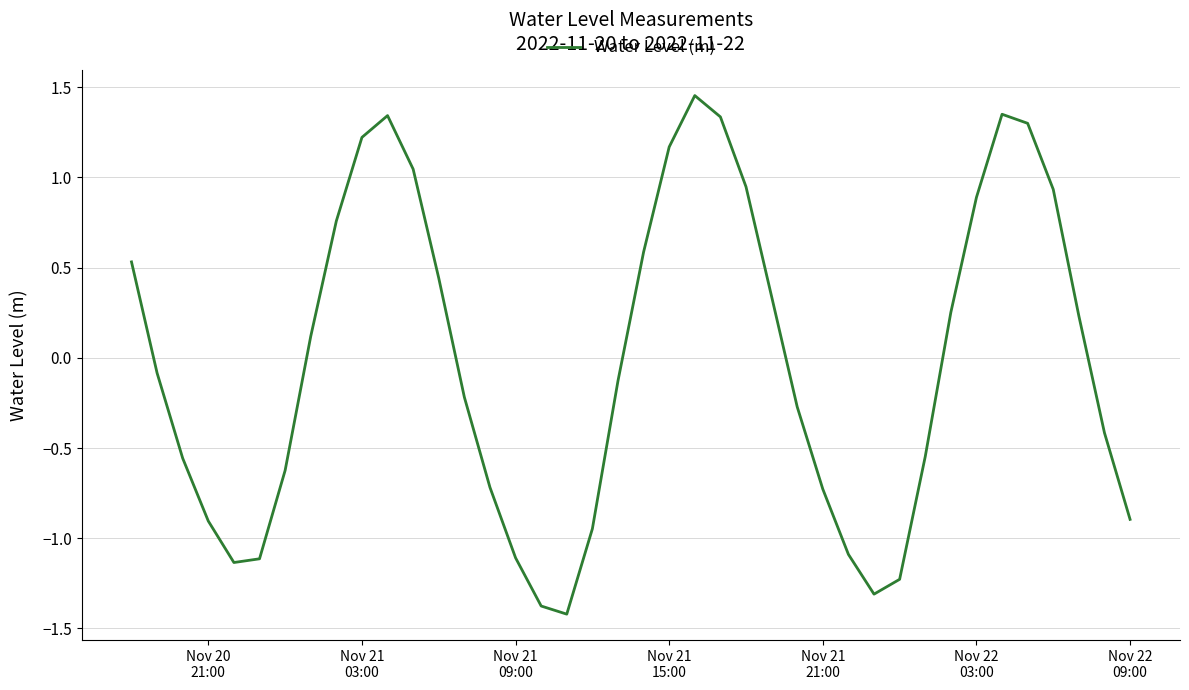

What is the difference between the maximum and minimum values?

2.9